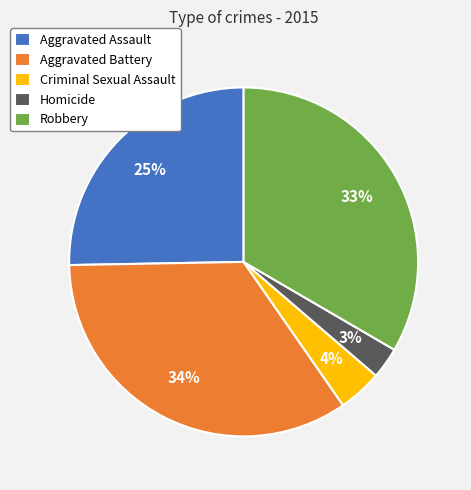

Rank the categories by value from highest to lowest.

Aggravated Battery, Robbery, Aggravated Assault, Criminal Sexual Assault, Homicide